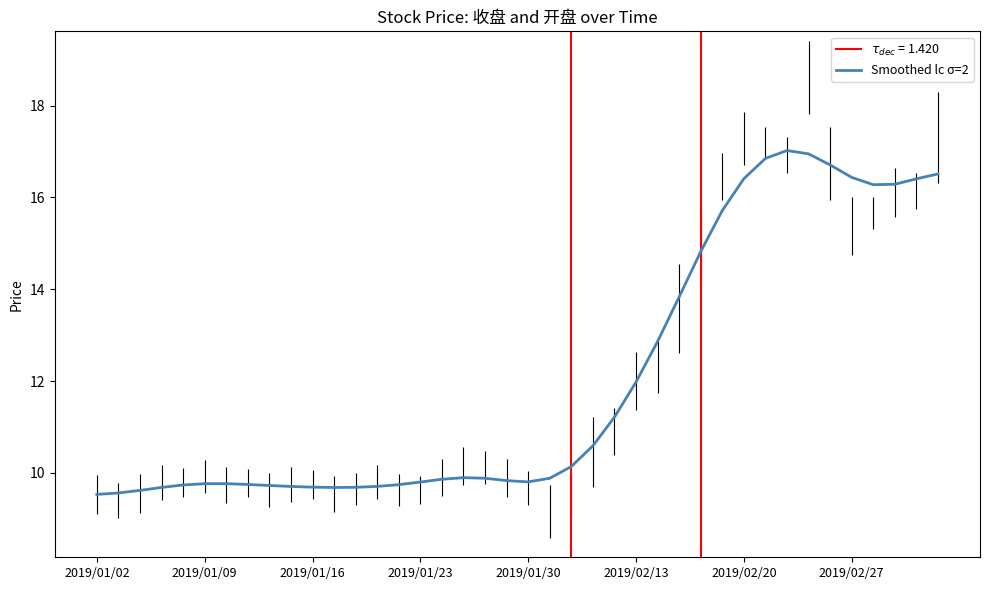

Is it true that the value at 2019/01/23 is 4.9?

False